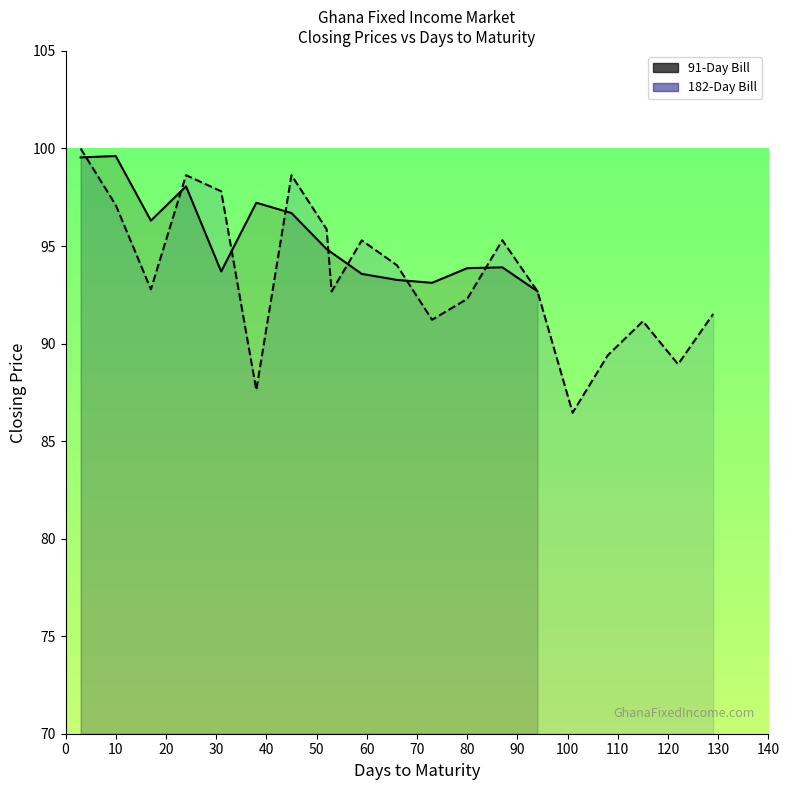

What is the sum of all values?

1336.4